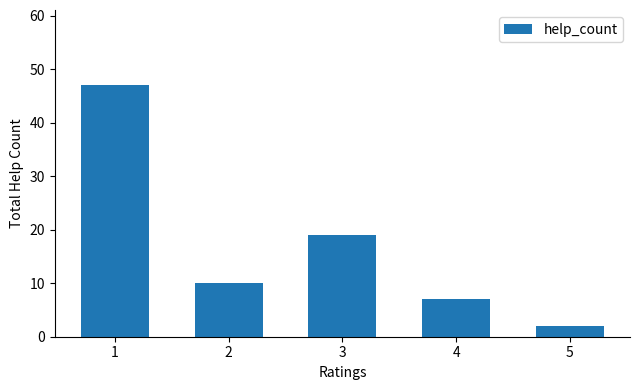

Reading right to left, extract all data points from this chart.

5=2	4=7	3=19	2=10	1=47